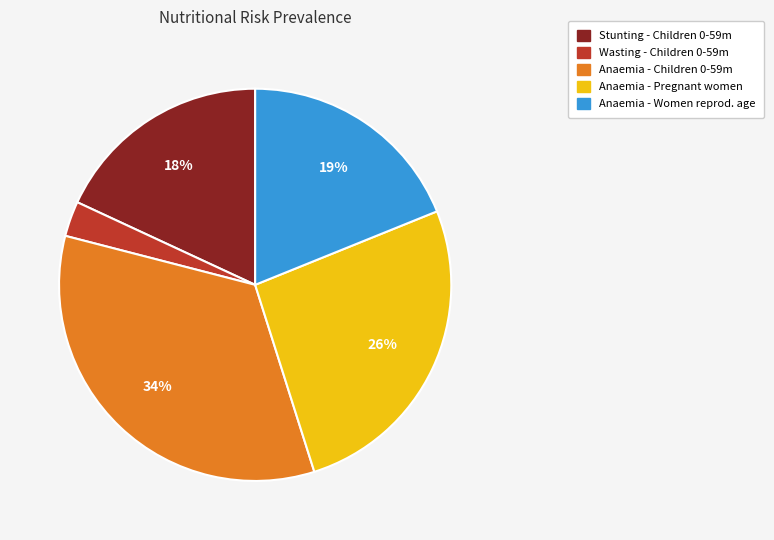

Is there a majority slice in this chart?

No